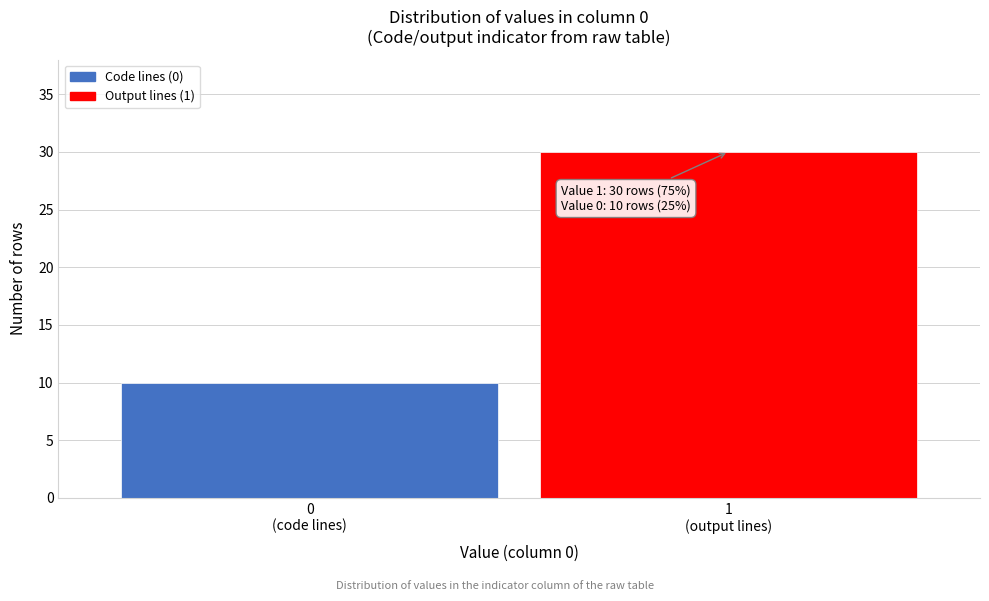

Reading left to right, list all the values displayed in this chart.

10	30